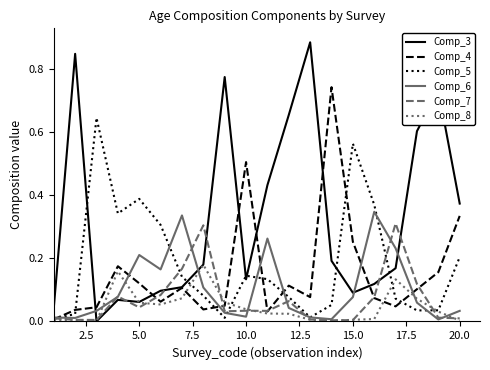

How many interior local valleys does the Comp_4 series have?

5